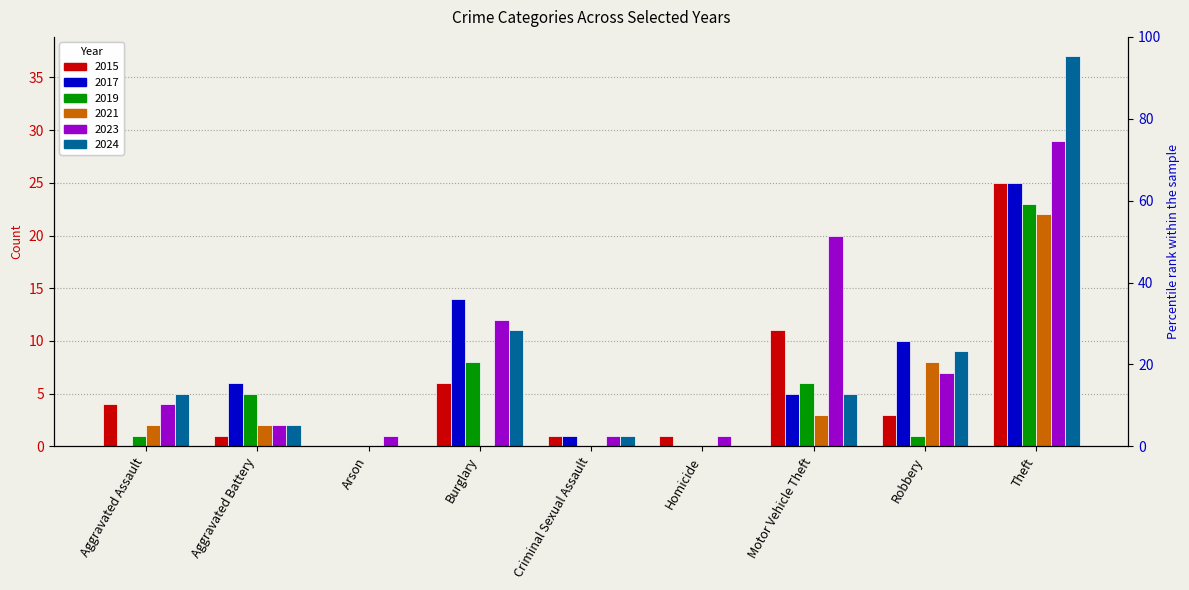

What is the greatest value displayed?

37